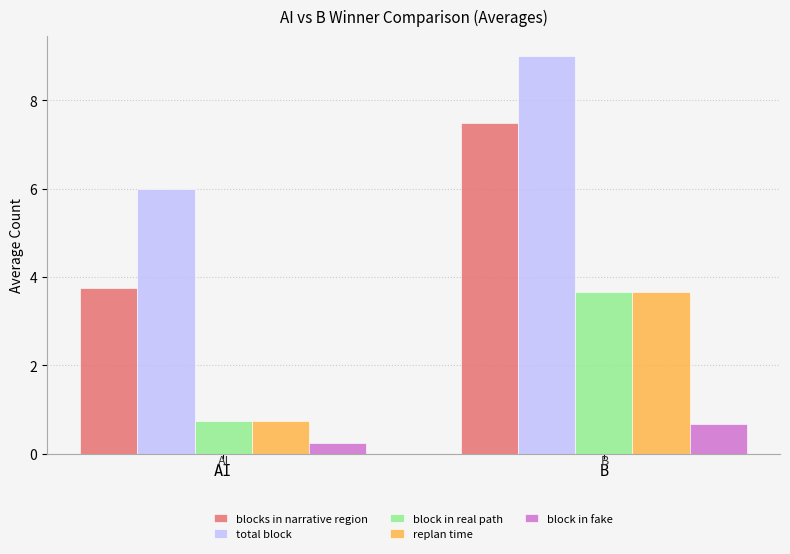

Rank the categories by total block value from lowest to highest.

AI, B